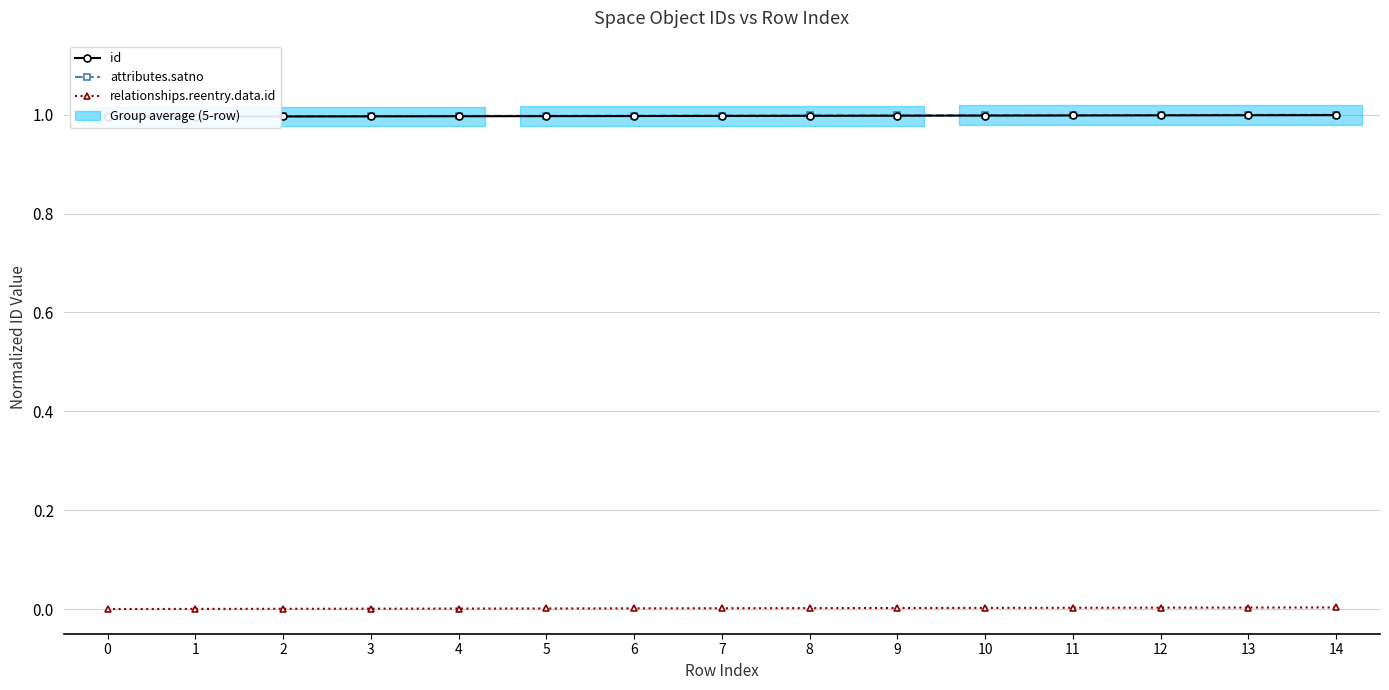

How many values in relationships.reentry.data.id are above zero?

14